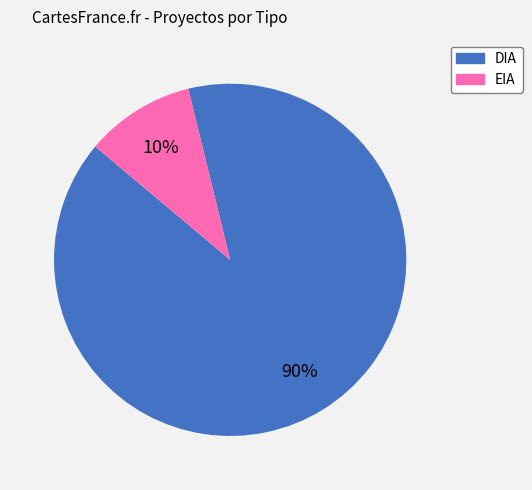

Combined, do DIA and EIA account for over 50%?

Yes